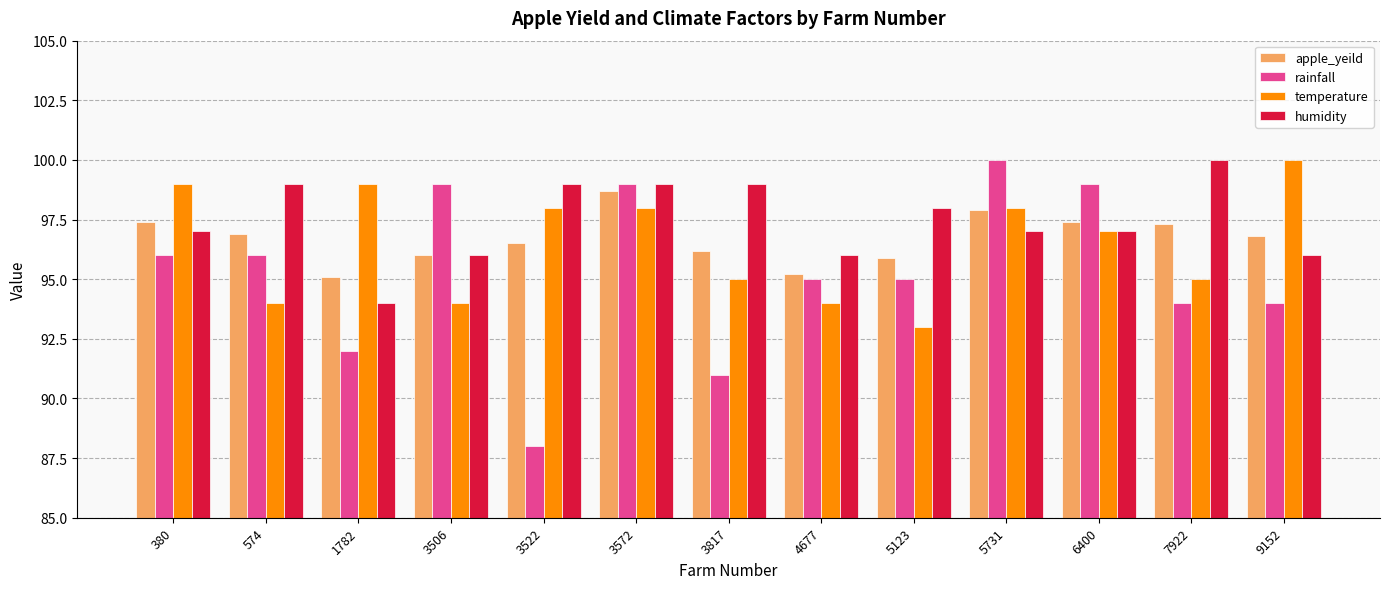

How many groups of bars are there?

13